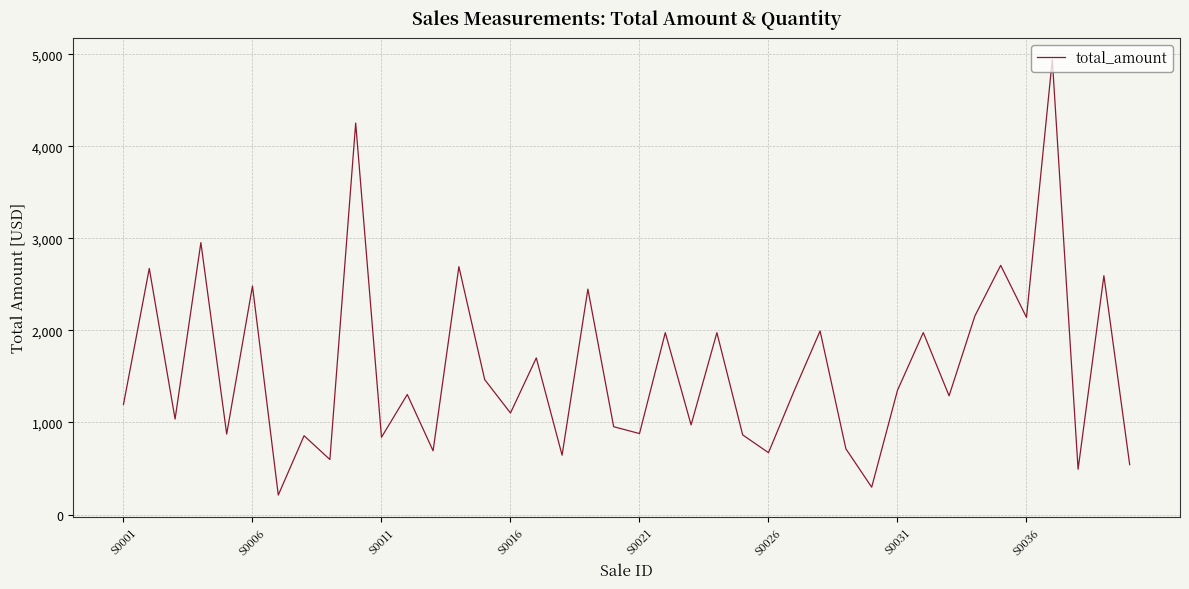

What is the maximum value shown in the chart?

4941.5